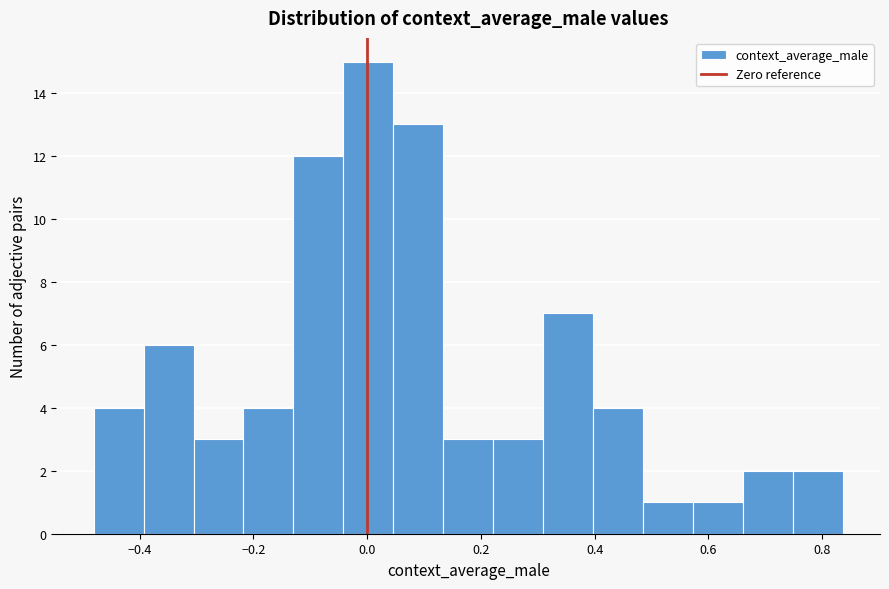

Reading left to right, transcribe this chart: for each bar, give the range it covers on the x-axis and its height. Neither the bar edges nor the heights are printed on the chart, so give them approximately, as read against the axes.

-0.48 to -0.40: 4
-0.40 to -0.30: 6
-0.30 to -0.22: 3
-0.22 to -0.12: 4
-0.12 to -0.04: 12
-0.04 to 0.04: 15
0.04 to 0.14: 13
0.14 to 0.22: 3
0.22 to 0.30: 3
0.30 to 0.40: 7
0.40 to 0.48: 4
0.48 to 0.58: 1
0.58 to 0.66: 1
0.66 to 0.74: 2
0.74 to 0.84: 2